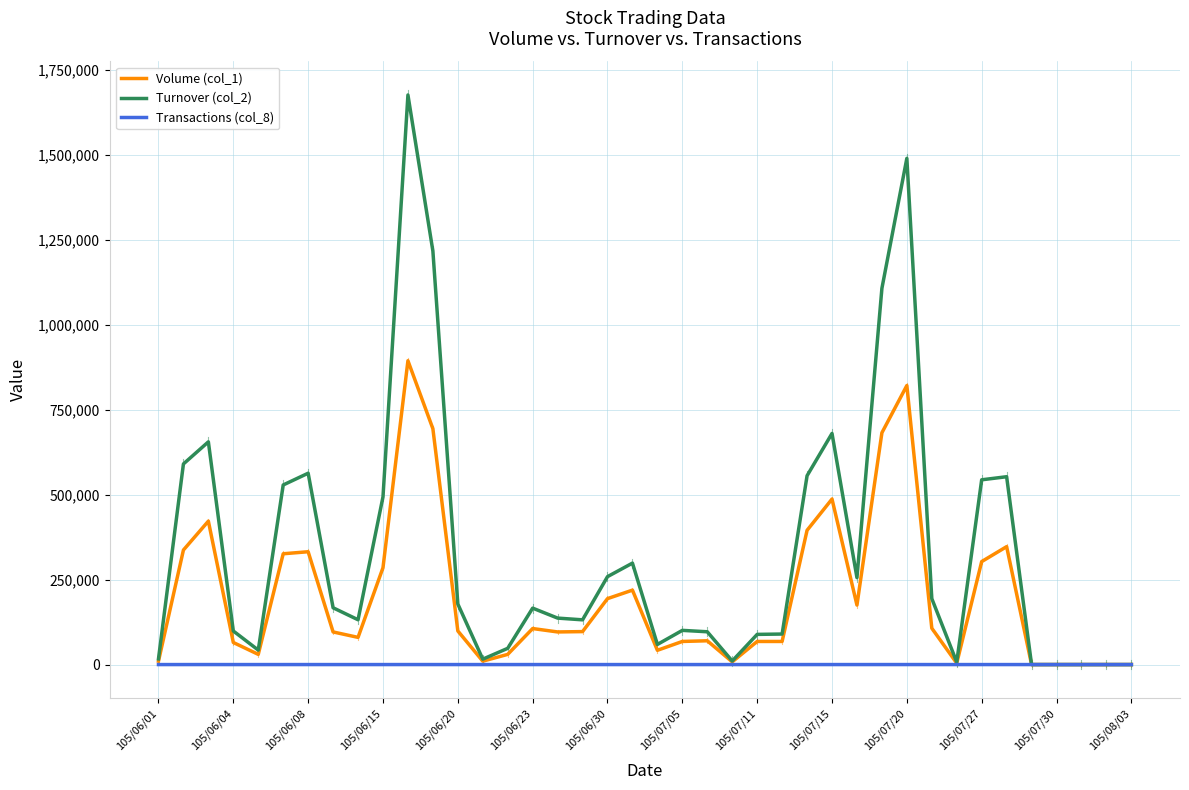

Which series has the largest total across all categories?

Turnover (col_2)